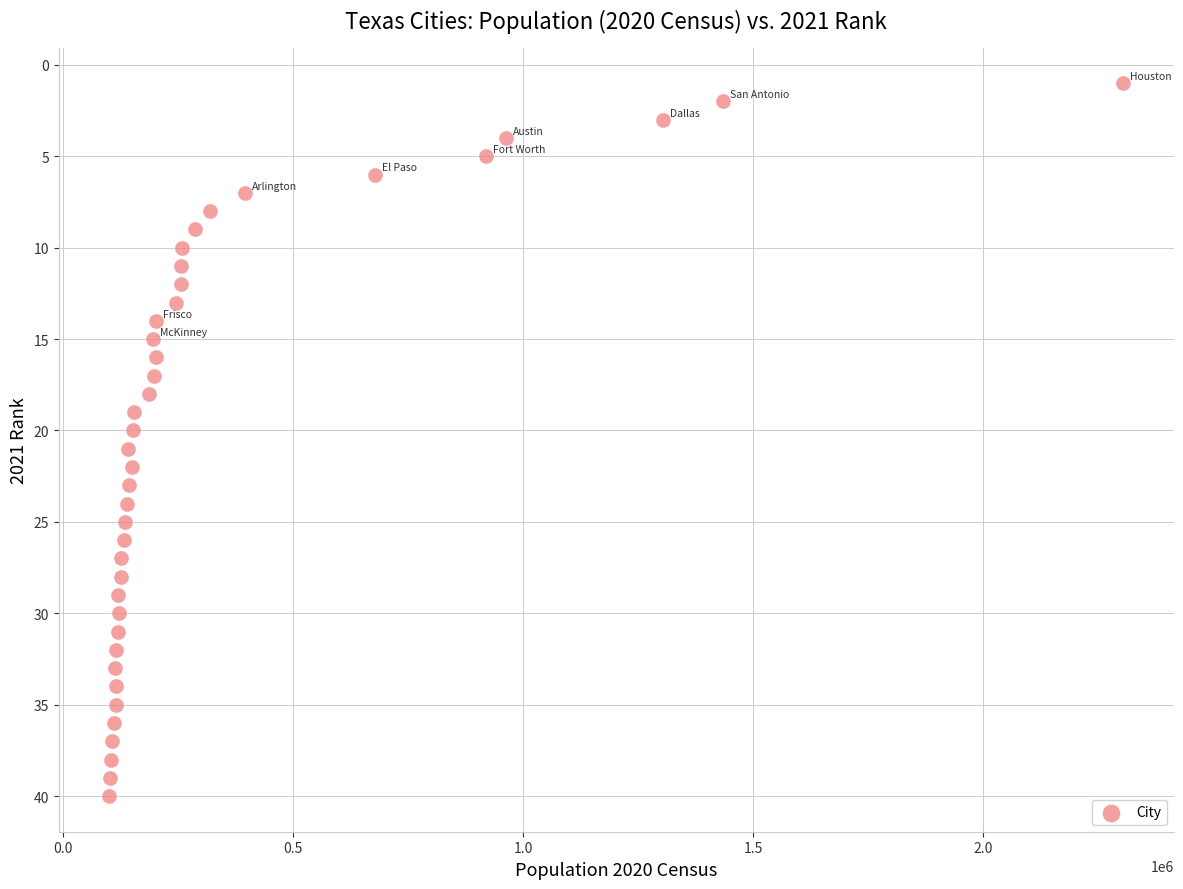

What is the range of X values (max minus min)?

2204337